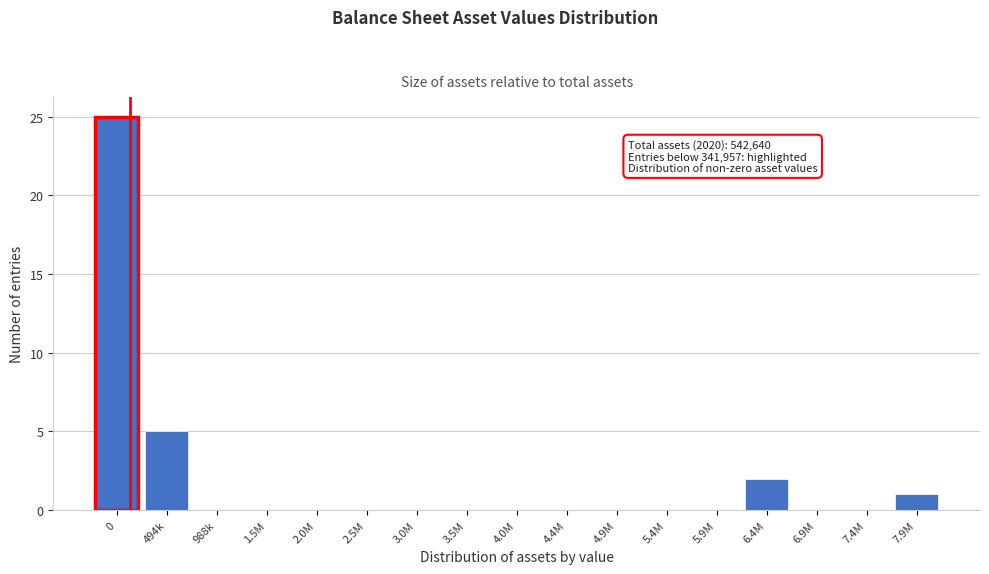

Reading left to right, list all the values displayed in this chart.

0=25	494k=5	988k=0	1.5M=0	2.0M=0	2.5M=0	3.0M=0	3.5M=0	4.0M=0	4.4M=0	4.9M=0	5.4M=0	5.9M=0	6.4M=2	6.9M=0	7.4M=0	7.9M=1